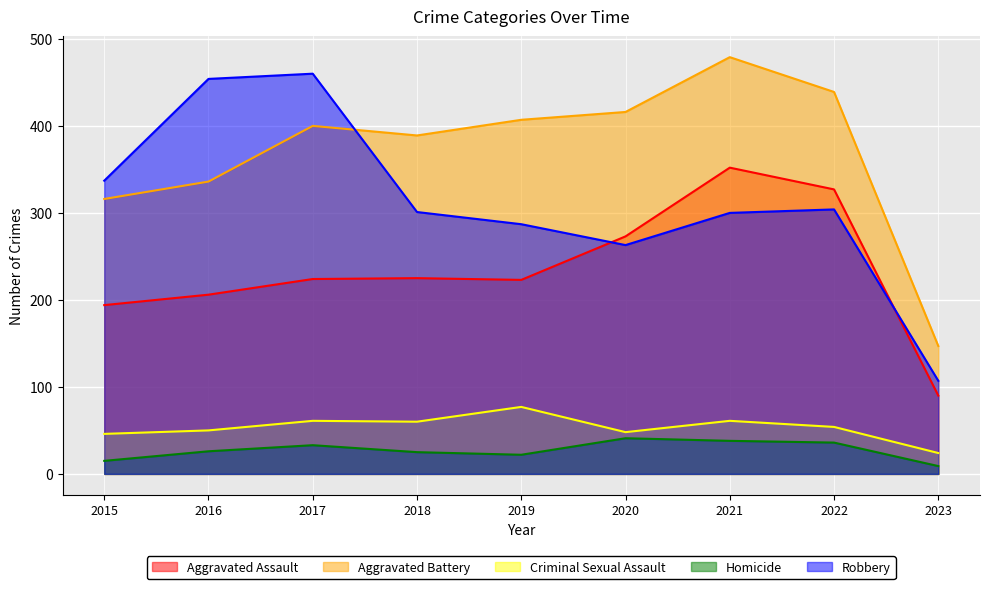

Reading right to left, extract all data points from this chart.

Aggravated Assault: 2023=90	2022=327	2021=352	2020=273	2019=223	2018=225	2017=224	2016=206	2015=194
Aggravated Battery: 2023=147	2022=439	2021=479	2020=416	2019=407	2018=389	2017=400	2016=336	2015=316
Criminal Sexual Assault: 2023=24	2022=54	2021=61	2020=48	2019=77	2018=60	2017=61	2016=50	2015=46
Homicide: 2023=9	2022=36	2021=38	2020=41	2019=22	2018=25	2017=33	2016=26	2015=15
Robbery: 2023=107	2022=304	2021=300	2020=263	2019=287	2018=301	2017=460	2016=454	2015=337